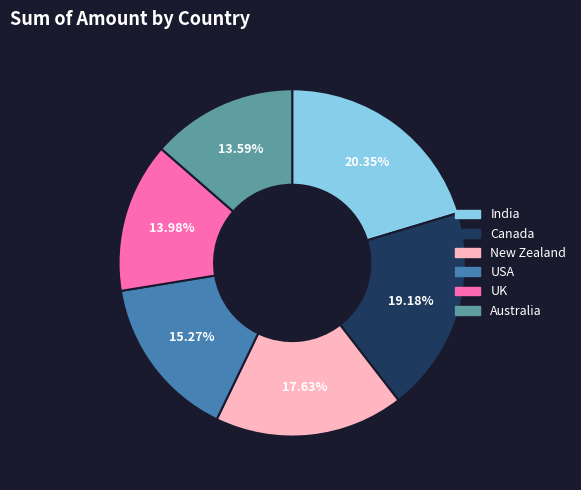

To the nearest percent, what portion does UK represent?

14%